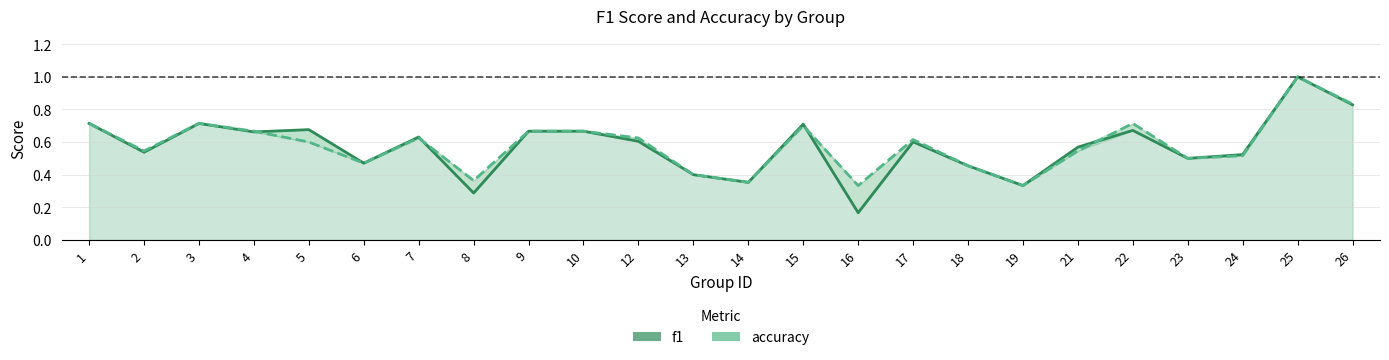

Between 5 and 6, which series saw the biggest shift?

f1